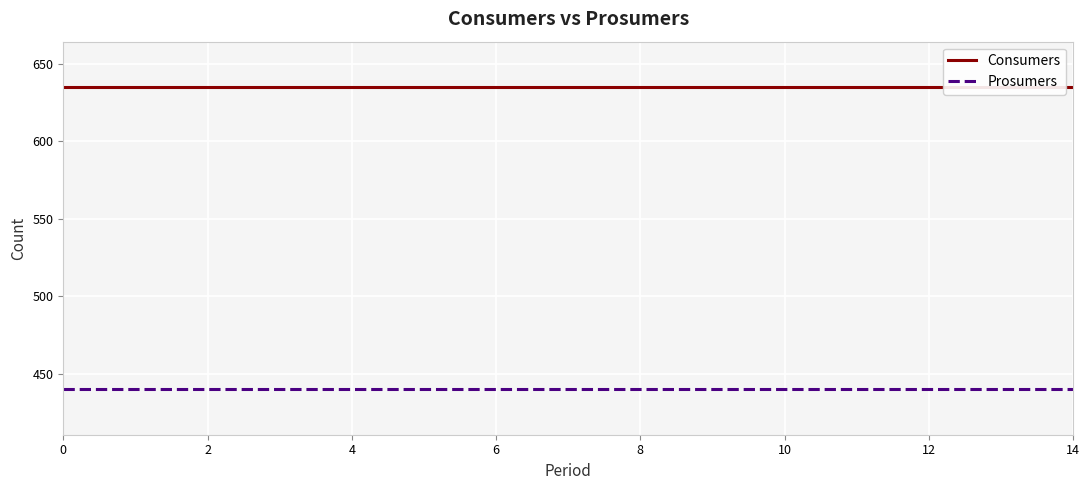

What is the value of the Prosumers point at the 7th from the left?

440